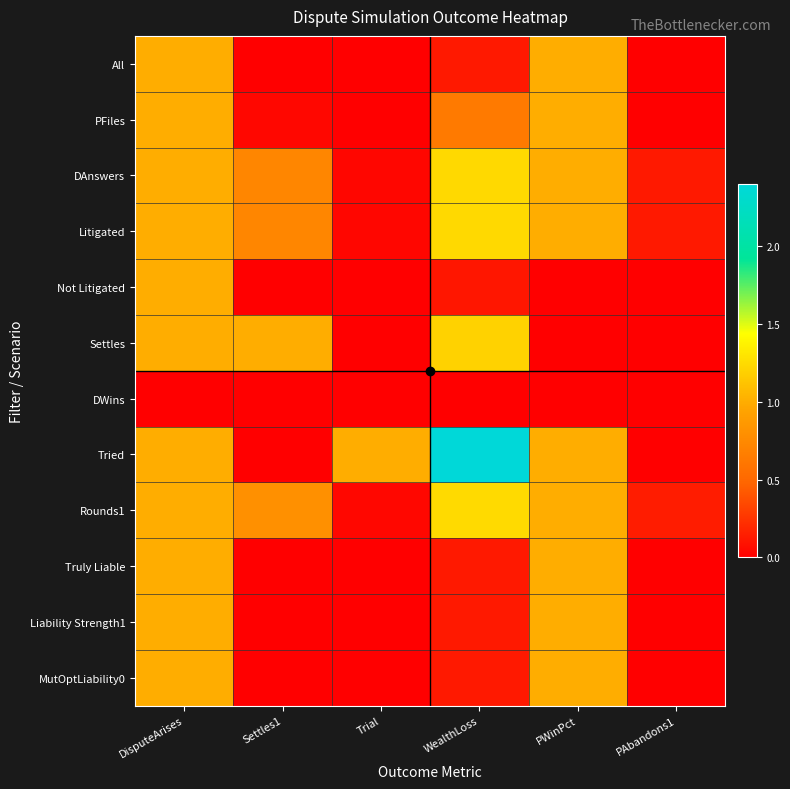

Reading left to right, extract all data points from this chart.

All: DisputeArises=1.0	Settles1=0.0	Trial=0.0	WealthLoss=0.1	PWinPct=1.0	PAbandons1=0.0
PFiles: DisputeArises=1.0	Settles1=0.0	Trial=0.0	WealthLoss=0.6	PWinPct=1.0	PAbandons1=0.0
DAnswers: DisputeArises=1.0	Settles1=0.7	Trial=0.0	WealthLoss=1.2	PWinPct=1.0	PAbandons1=0.1
Litigated: DisputeArises=1.0	Settles1=0.7	Trial=0.0	WealthLoss=1.2	PWinPct=1.0	PAbandons1=0.1
Not Litigated: DisputeArises=1.0	Settles1=0.0	Trial=0.0	WealthLoss=0.1	PWinPct=0.0	PAbandons1=0.0
Settles: DisputeArises=1.0	Settles1=1.0	Trial=0.0	WealthLoss=1.2	PWinPct=0.0	PAbandons1=0.0
DWins: DisputeArises=0.0	Settles1=0.0	Trial=0.0	WealthLoss=0.0	PWinPct=0.0	PAbandons1=0.0
Tried: DisputeArises=1.0	Settles1=0.0	Trial=1.0	WealthLoss=2.4	PWinPct=1.0	PAbandons1=0.0
Rounds1: DisputeArises=1.0	Settles1=0.8	Trial=0.0	WealthLoss=1.2	PWinPct=1.0	PAbandons1=0.1
Truly Liable: DisputeArises=1.0	Settles1=0.0	Trial=0.0	WealthLoss=0.1	PWinPct=1.0	PAbandons1=0.0
Liability Strength1: DisputeArises=1.0	Settles1=0.0	Trial=0.0	WealthLoss=0.1	PWinPct=1.0	PAbandons1=0.0
MutOptLiability0: DisputeArises=1.0	Settles1=0.0	Trial=0.0	WealthLoss=0.1	PWinPct=1.0	PAbandons1=0.0